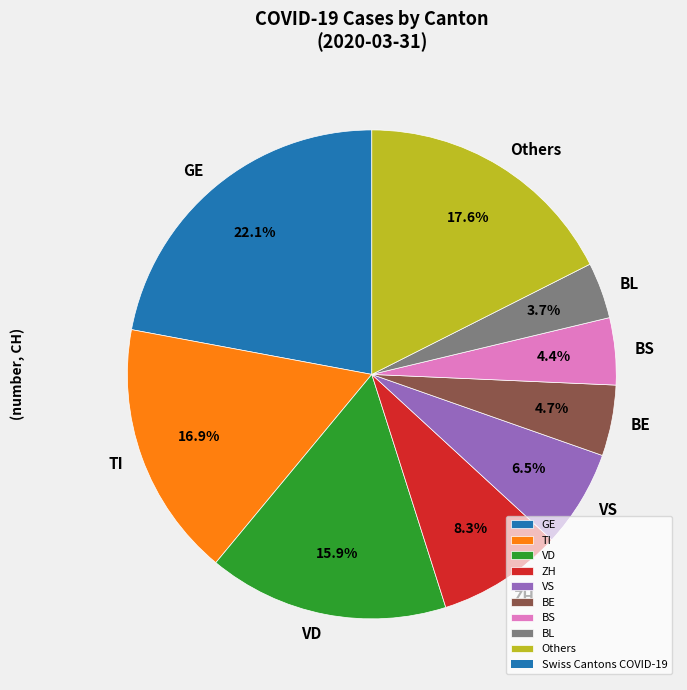

Which has a higher value, BS or ZH?

ZH